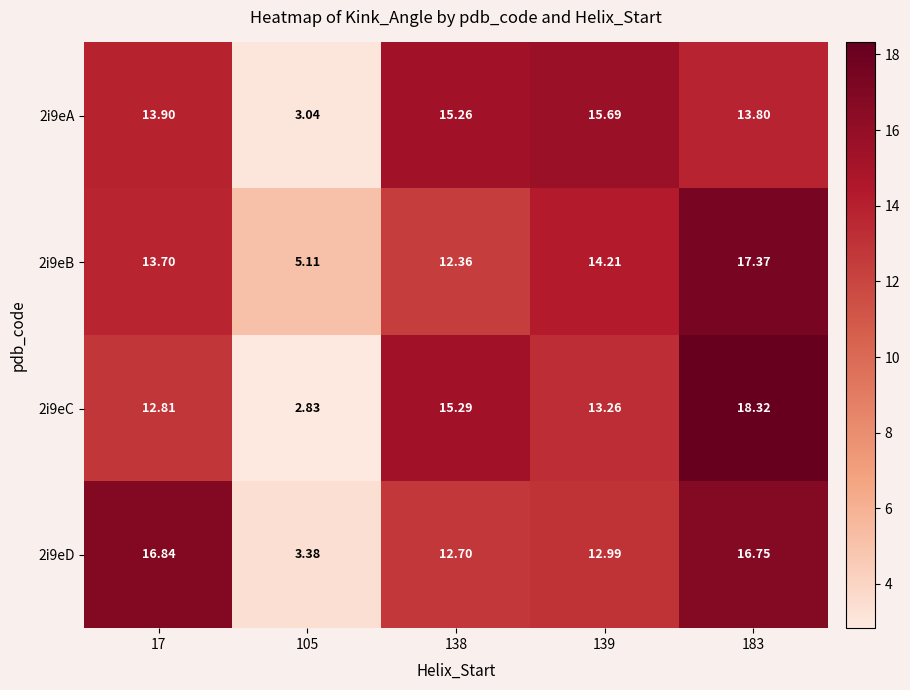

What is the spread (max minus min) of values at 138?

2.9